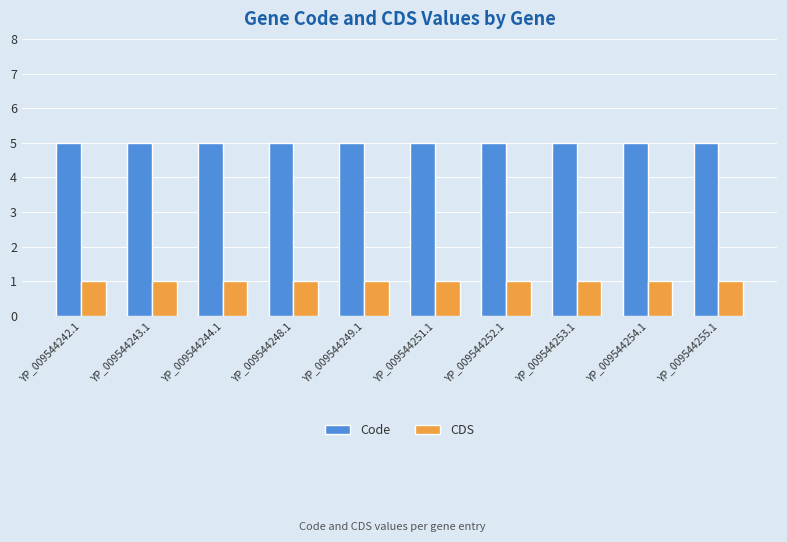

What are all the series names shown in the legend?

Code, CDS